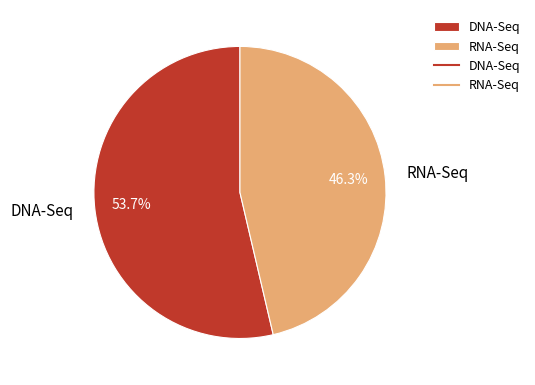

To the nearest percent, what is the average slice percentage?

50%